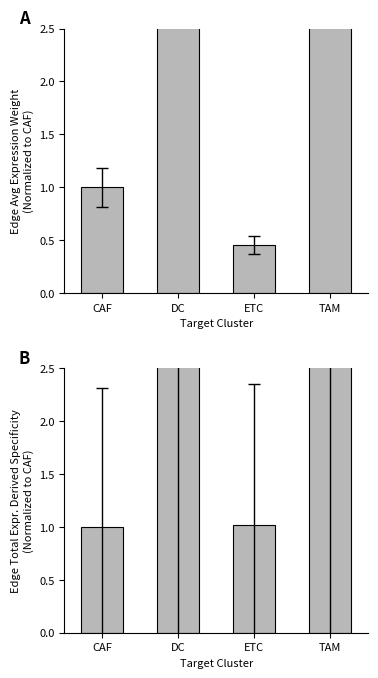

What is the smallest value displayed?

0.5